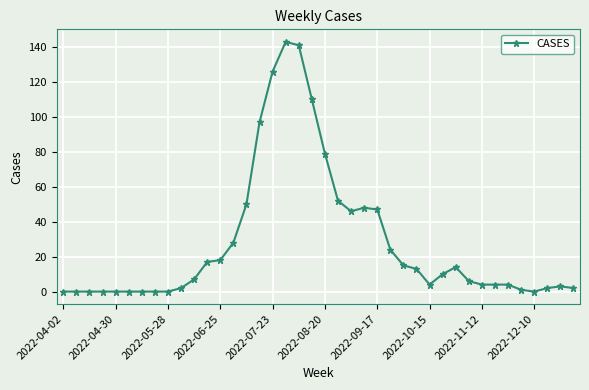

True or false: there are more than 2 points higher than both neighbors.

True